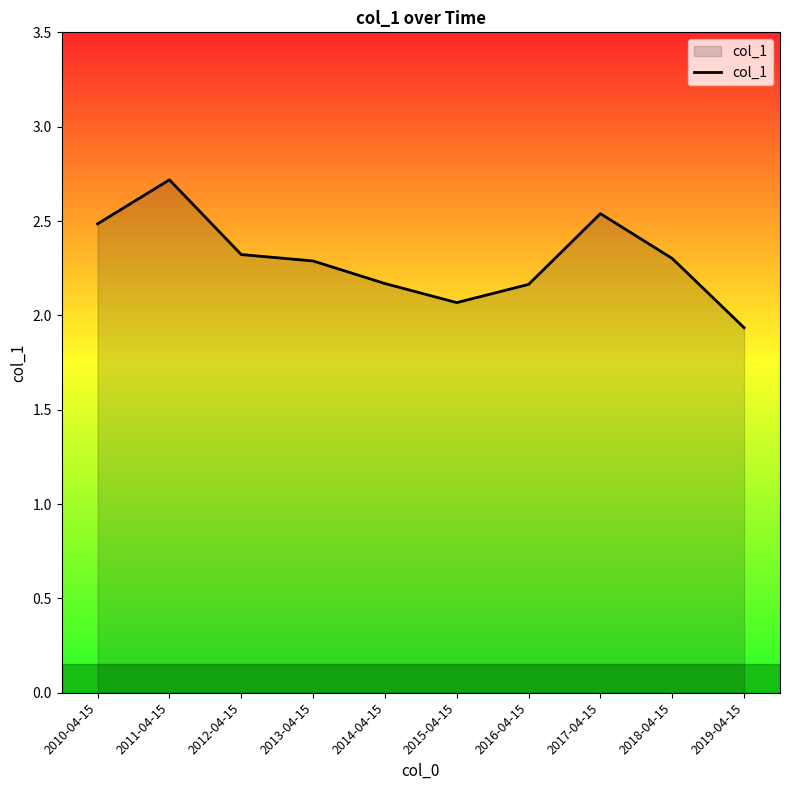

How many lines are shown in the chart?

1